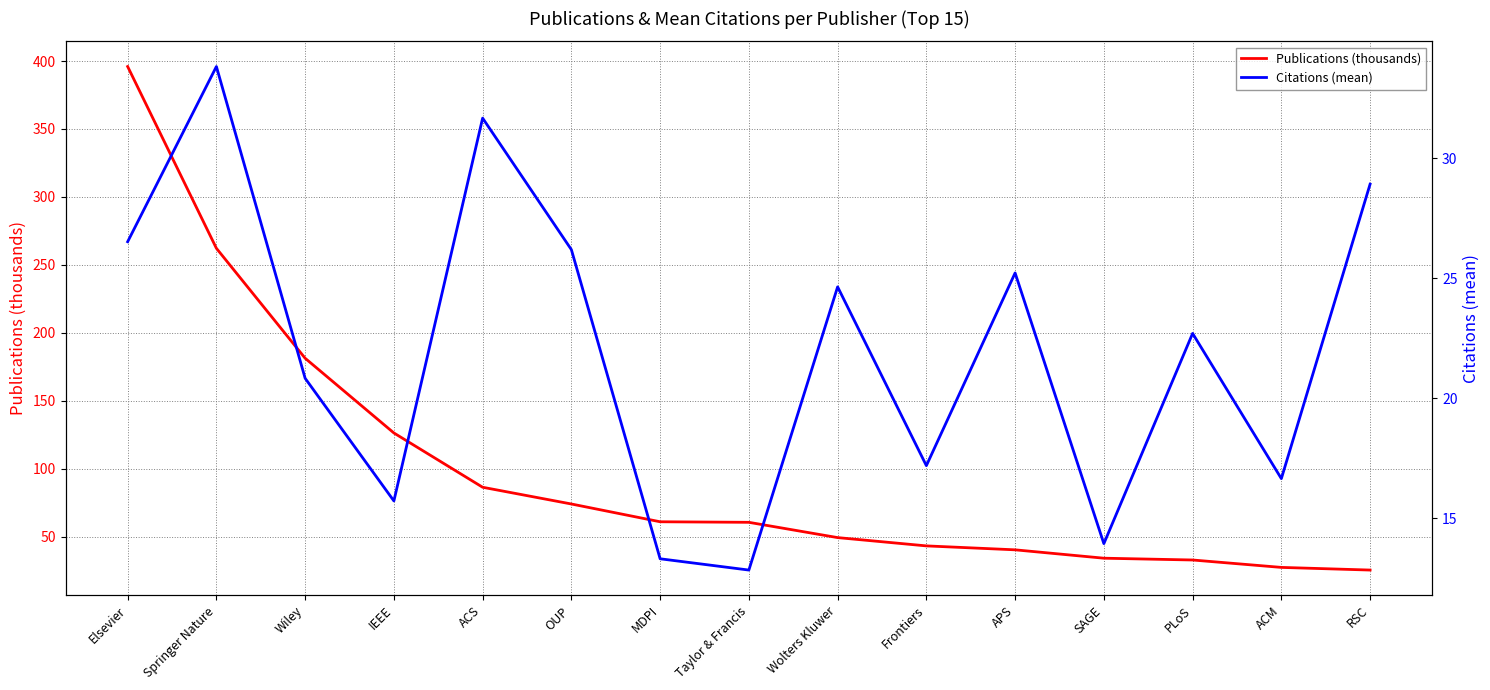

What is the lowest value of the Citations (mean) series?

12.8